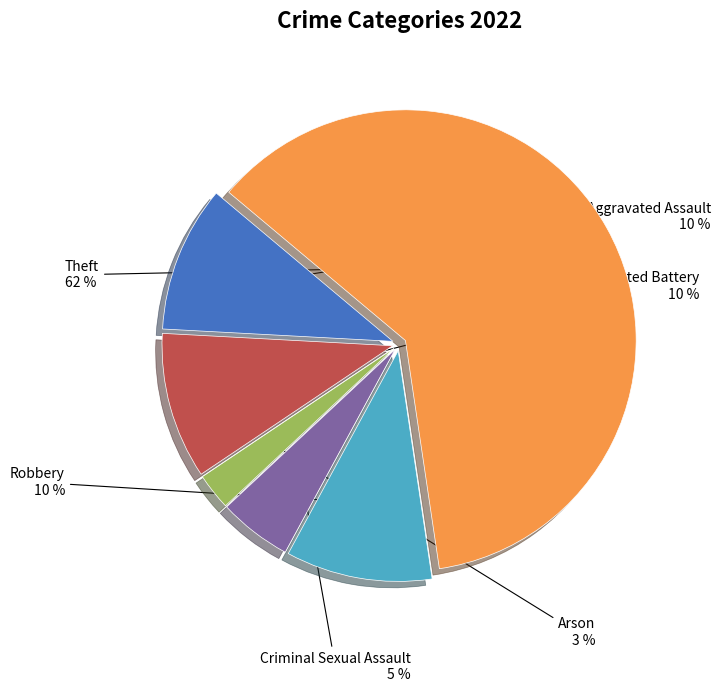

Is there any slice that represents more than half of the pie?

Yes